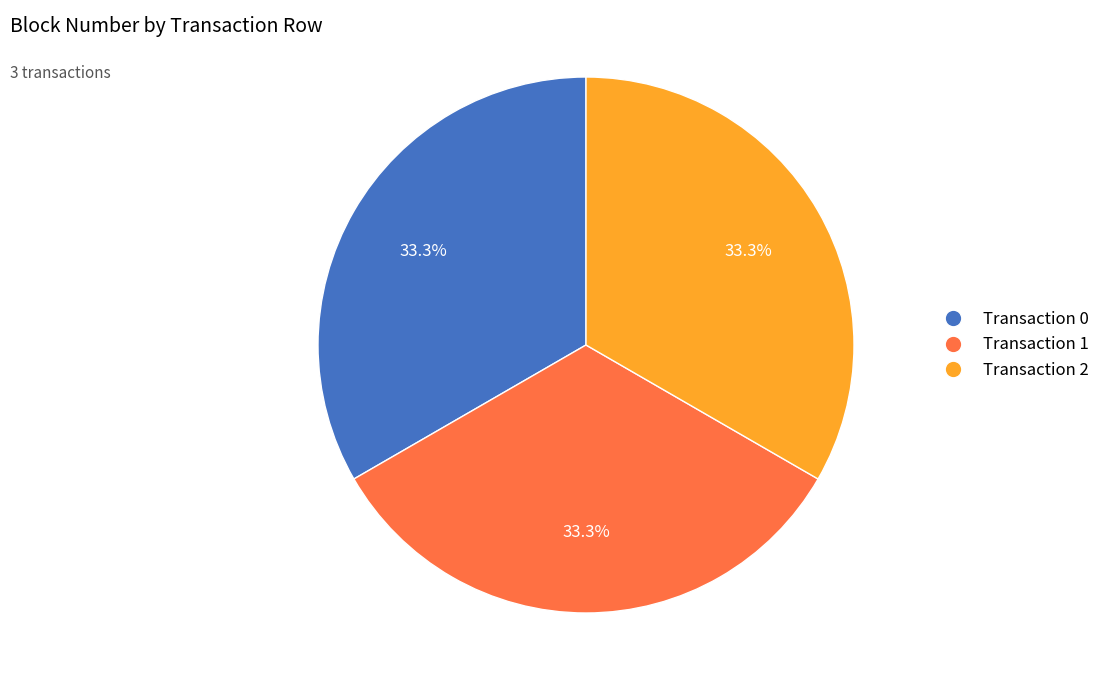

Is there a majority slice in this chart?

No